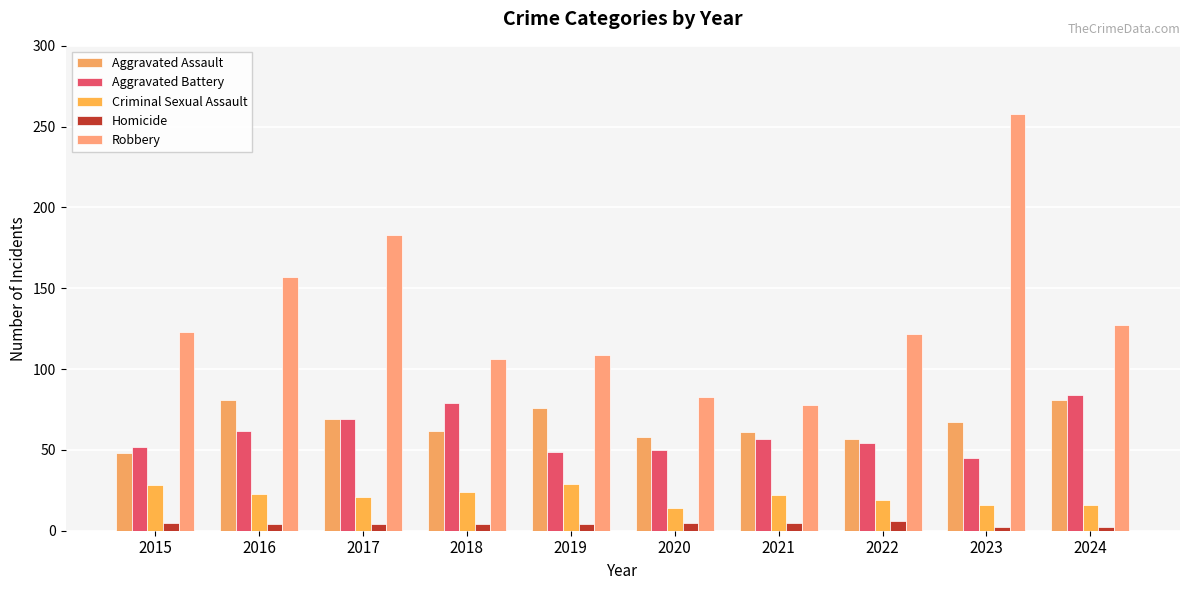

Reading right to left, transcribe all the data shown in this chart.

Aggravated Assault: 2024=81	2023=67	2022=57	2021=61	2020=58	2019=76	2018=62	2017=69	2016=81	2015=48
Aggravated Battery: 2024=84	2023=45	2022=54	2021=57	2020=50	2019=49	2018=79	2017=69	2016=62	2015=52
Criminal Sexual Assault: 2024=16	2023=16	2022=19	2021=22	2020=14	2019=29	2018=24	2017=21	2016=23	2015=28
Homicide: 2024=2	2023=2	2022=6	2021=5	2020=5	2019=4	2018=4	2017=4	2016=4	2015=5
Robbery: 2024=127	2023=258	2022=122	2021=78	2020=83	2019=109	2018=106	2017=183	2016=157	2015=123